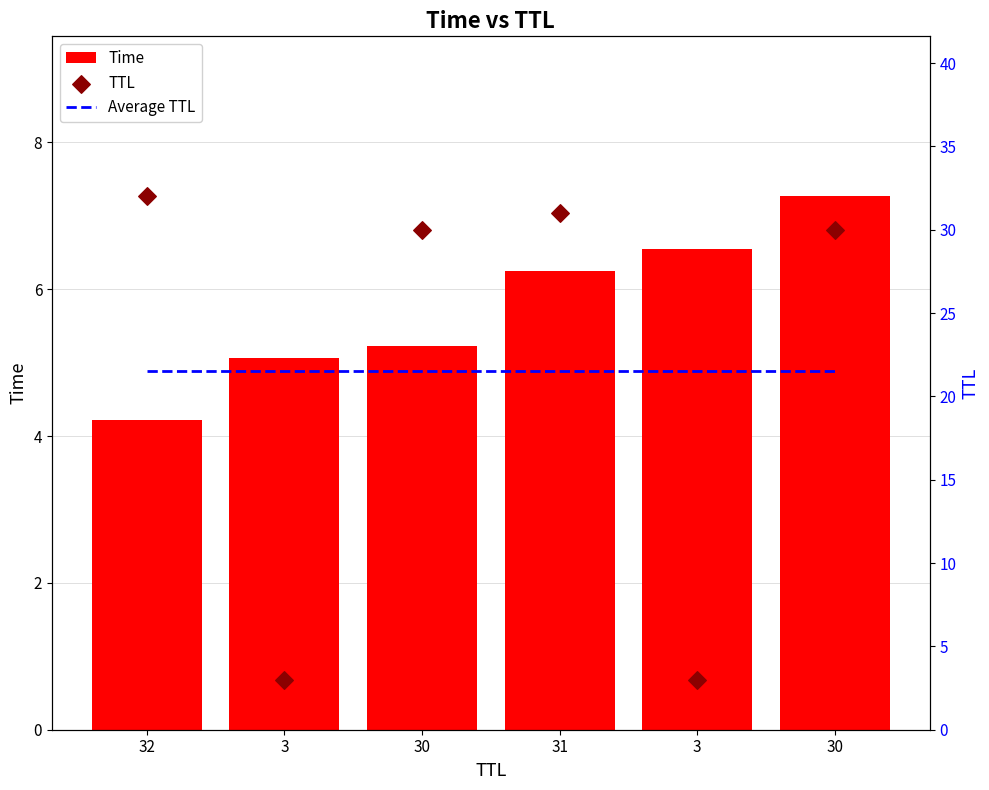

Which series reaches the minimum Y coordinate?

TTL